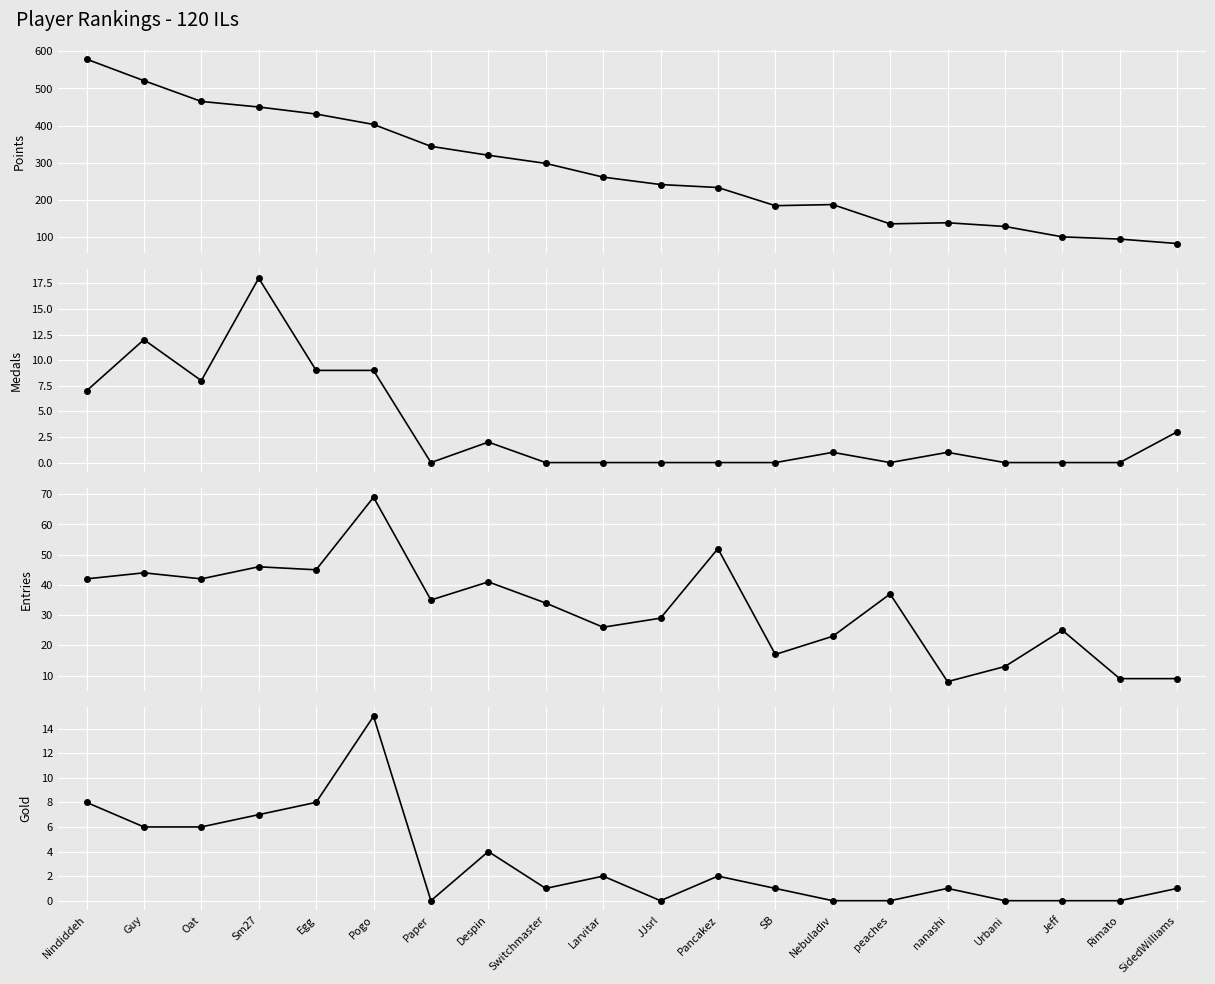

What is the average value of the Entries series?

32